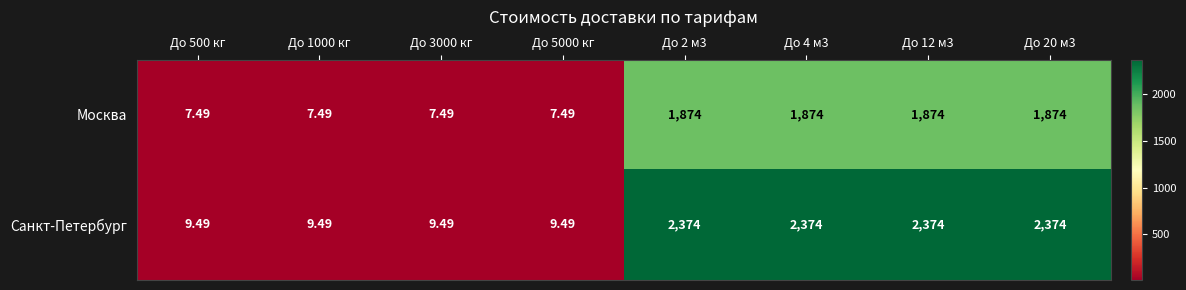

Which series changed the most between До 1000 кг and До 20 м3?

Санкт-Петербург